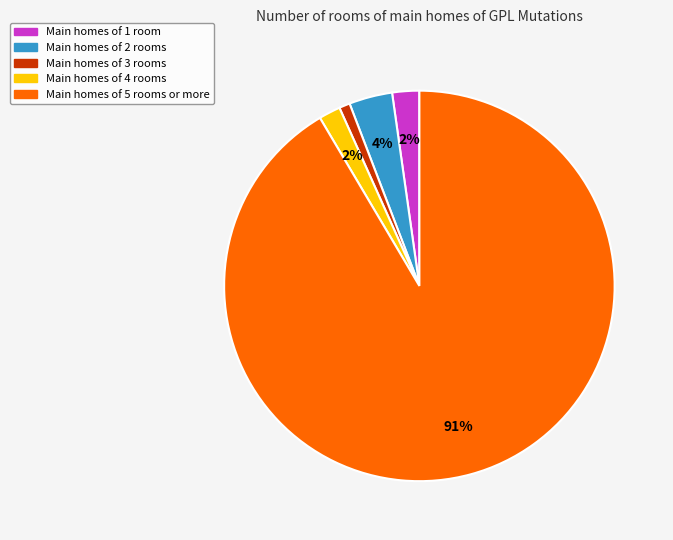

The Main homes of 1 room slice represents 2% of the pie. True or false?

True